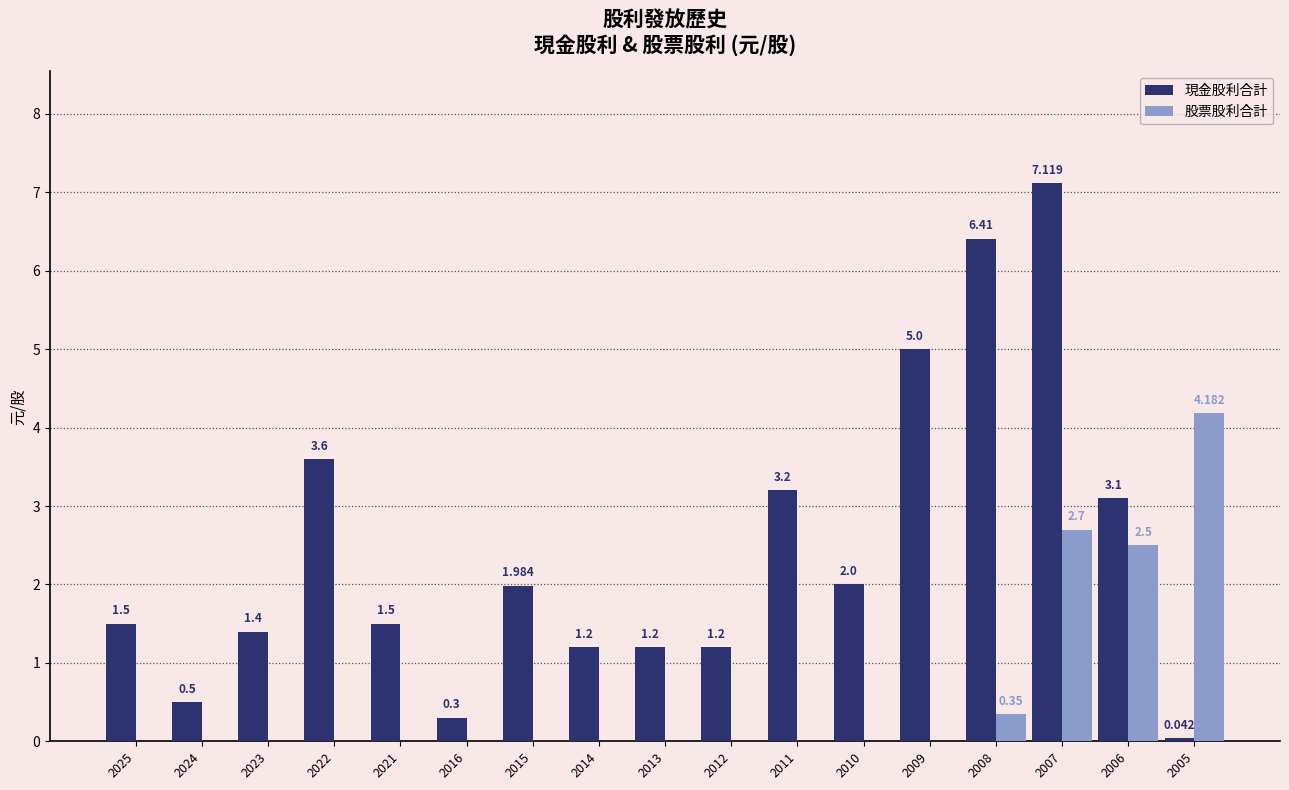

Is the value of 股票股利合計 at 2013 greater than the value of 現金股利合計 at 2012?

No